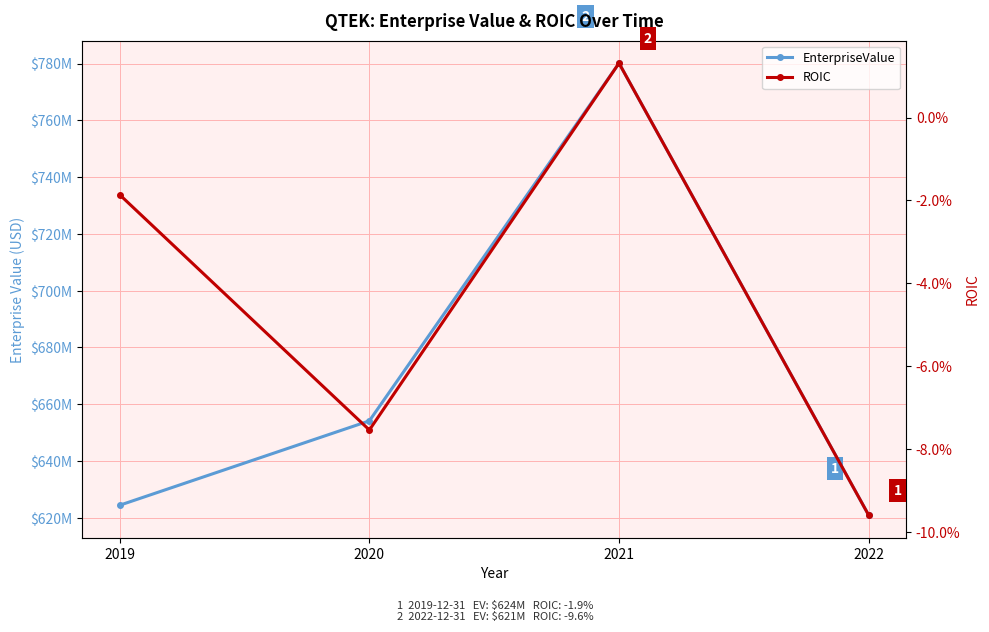

Rank the series by their average value, from highest to lowest.

EnterpriseValue, ROIC